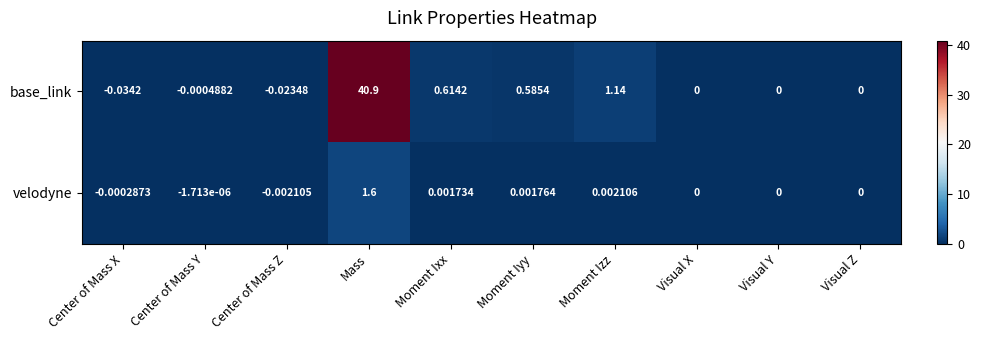

How many values in the velodyne series are below 0?

3